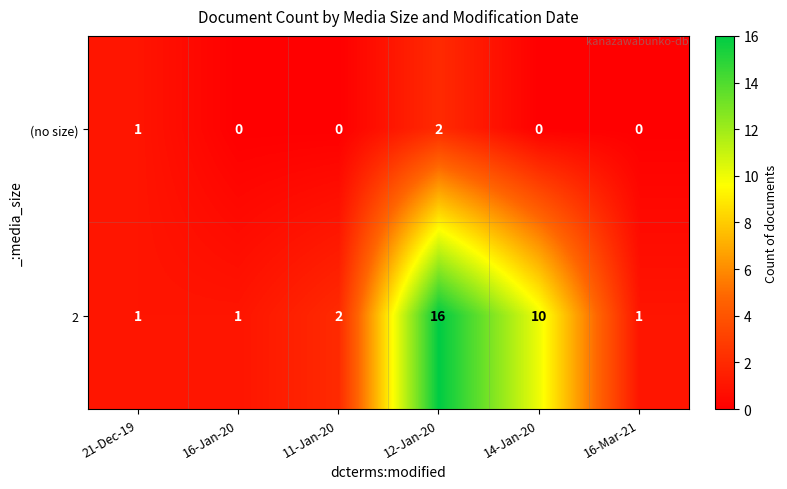

Which label corresponds to the largest value in the chart?

12-Jan-20